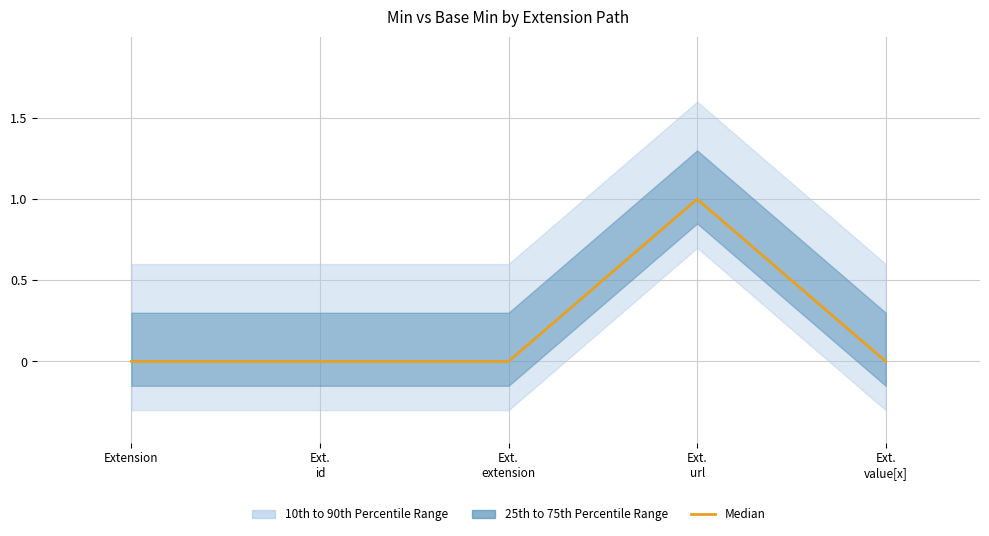

Is it true that the value at Ext.
url is 1?

True